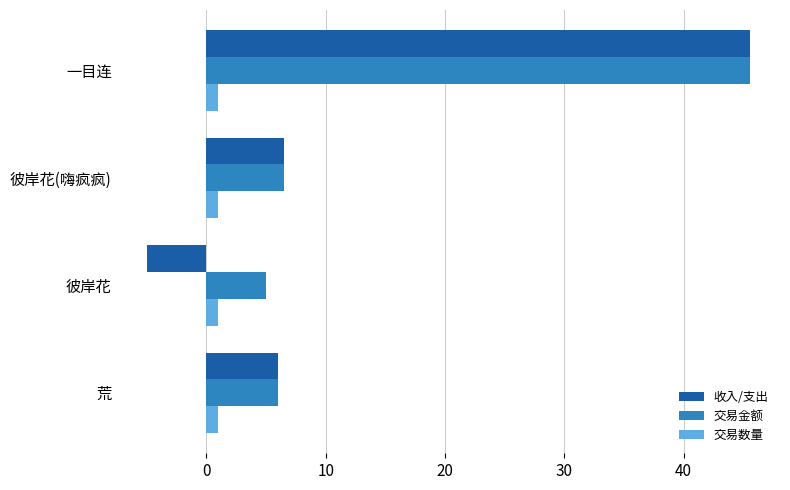

What are all the series names shown in the legend?

收入/支出, 交易金额, 交易数量